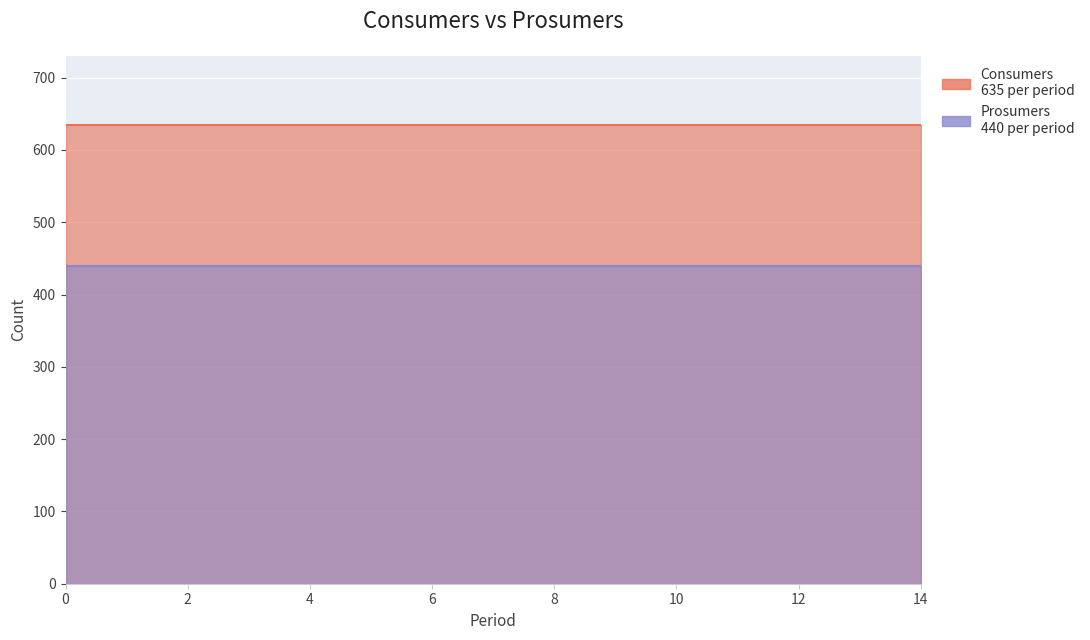

Does the chart display data point markers on the line(s)?

No